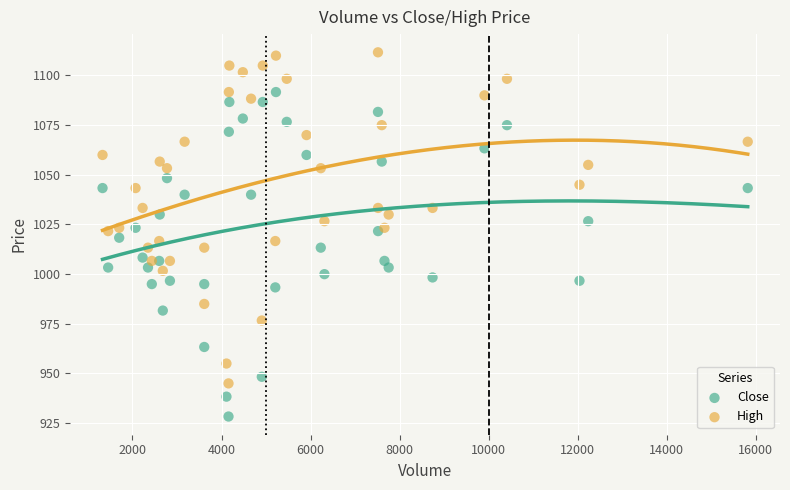

What are all the series names shown in the legend?

Close, High